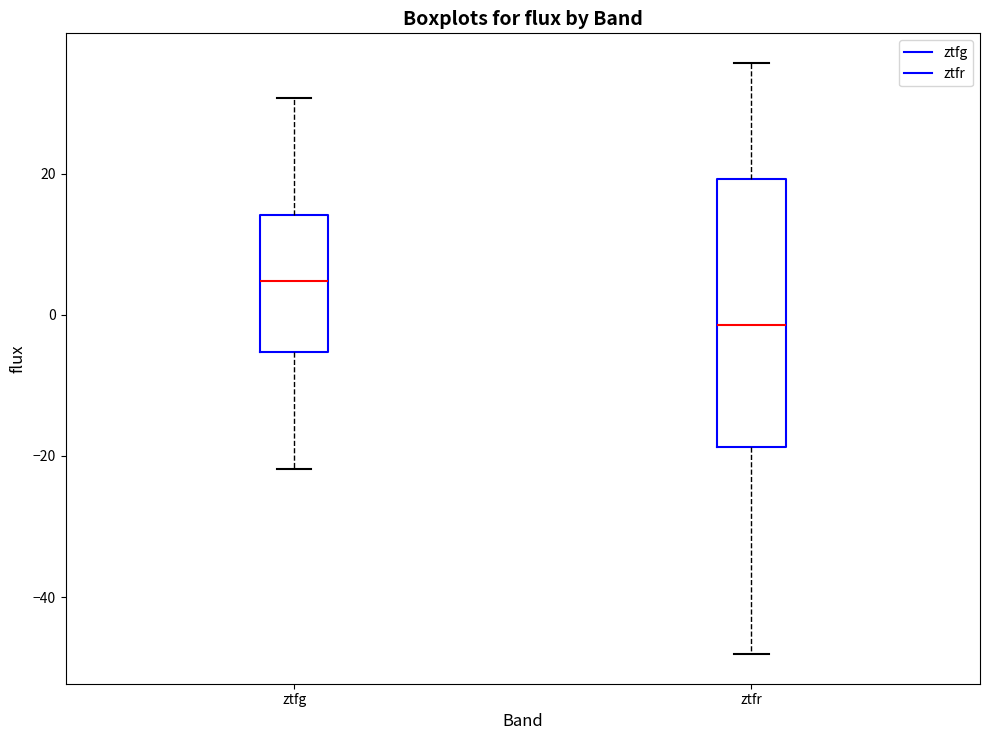

Reading left to right, read every box against the y-axis: the position of its median line, the range the box covers, and the ends of its whiskers. The values are not printed on the chart, so give them approximately, as read against the axis.

ztfg: median 4, box -6 to 14, whiskers -22 to 30
ztfr: median -2, box -18 to 20, whiskers -48 to 36